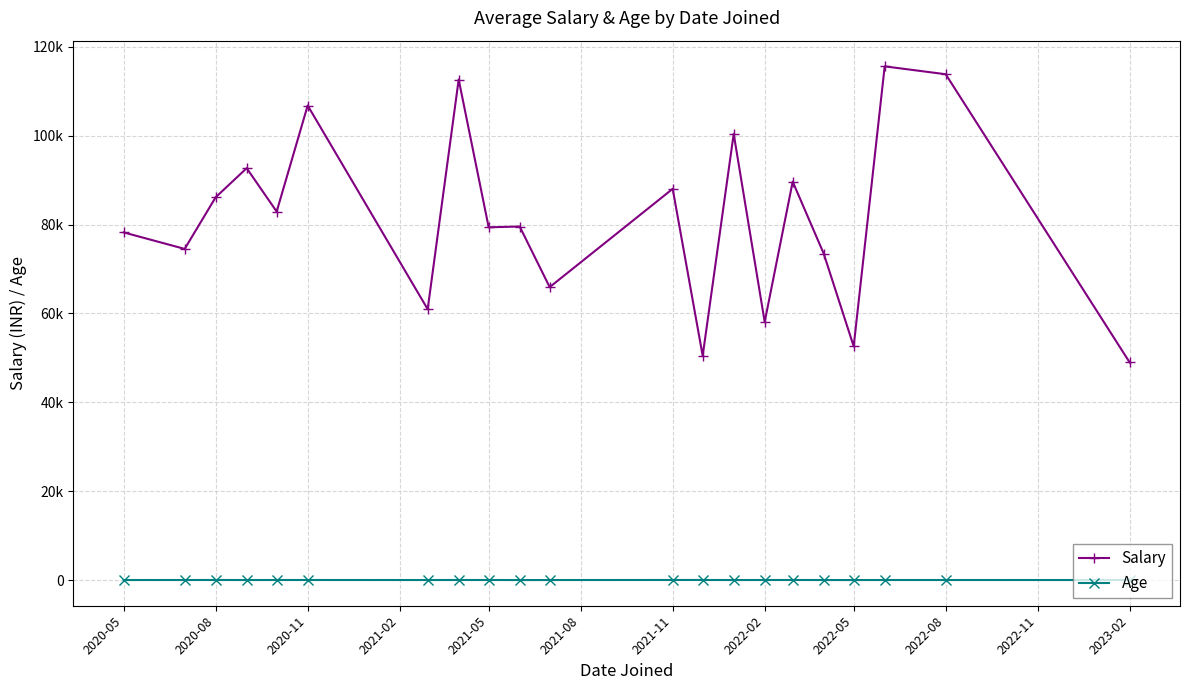

True or false: Salary has more than 2 interior local peaks.

True